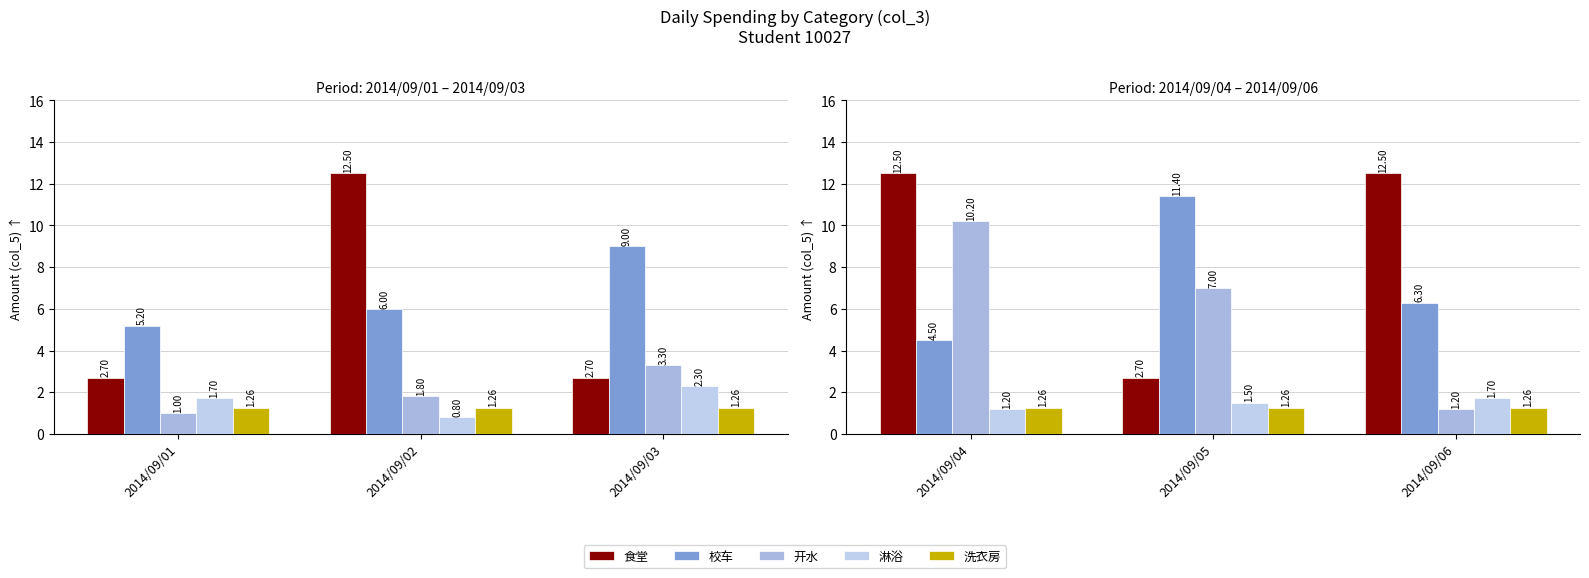

Which series has the largest total across all categories?

食堂